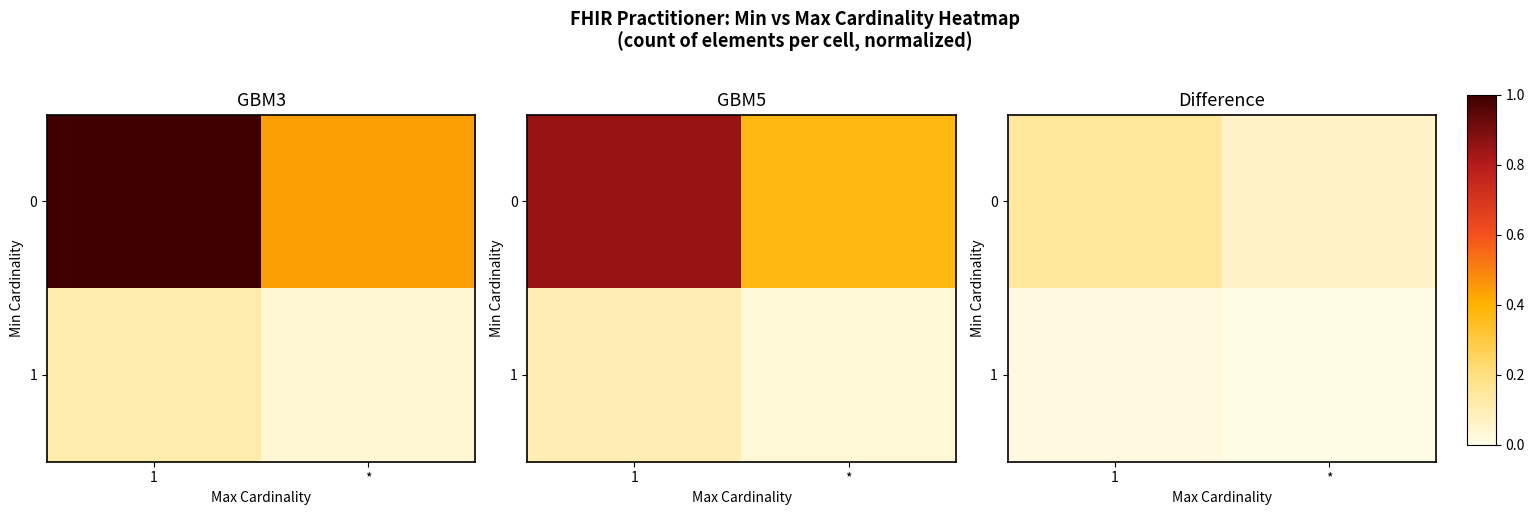

What is the total value across all series at 1?

0.2